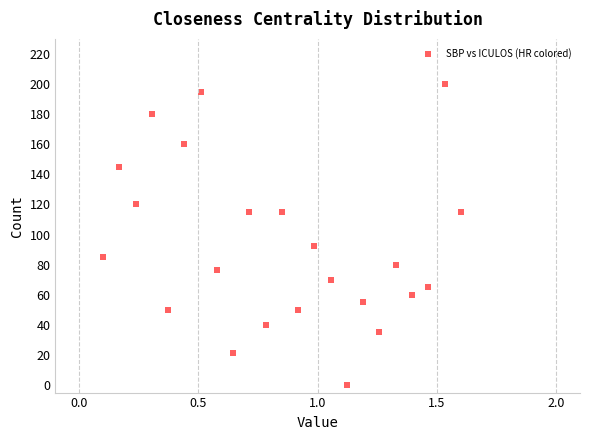

What is the range of Y values (max minus min)?

200.0